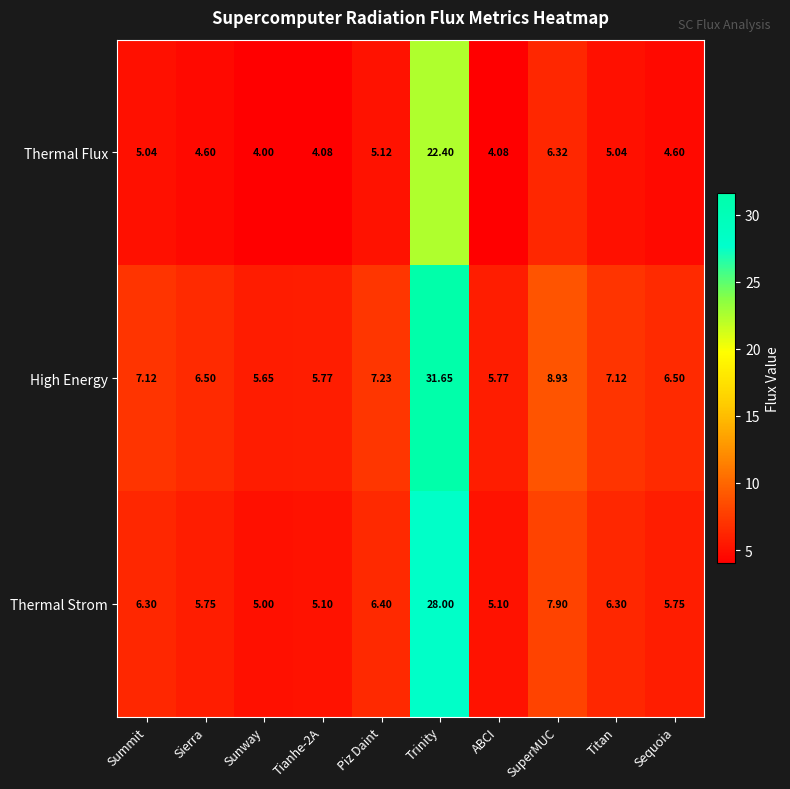

Rank the series by their maximum value, from lowest to highest.

Thermal Flux, Thermal Strom, High Energy